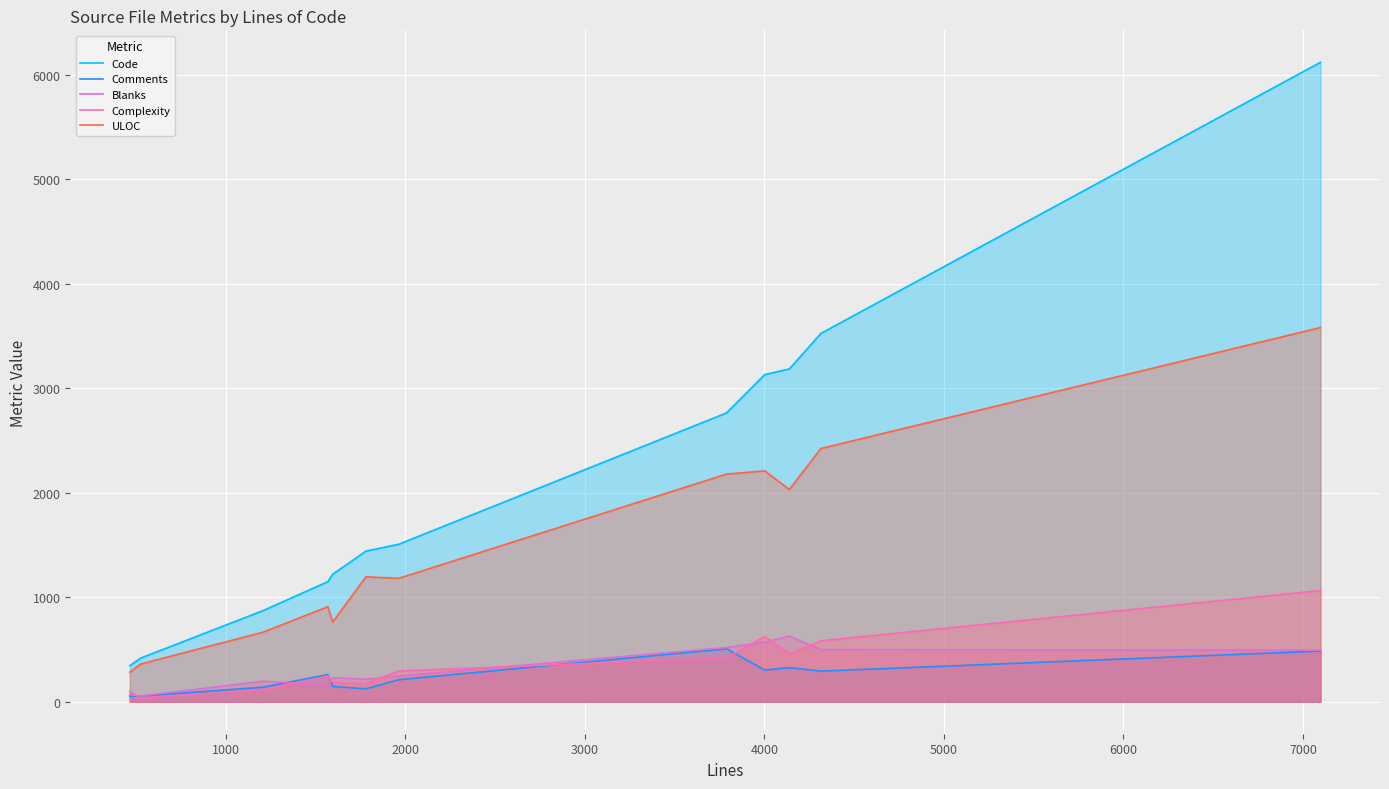

Which series has the widest spread of values?

Code